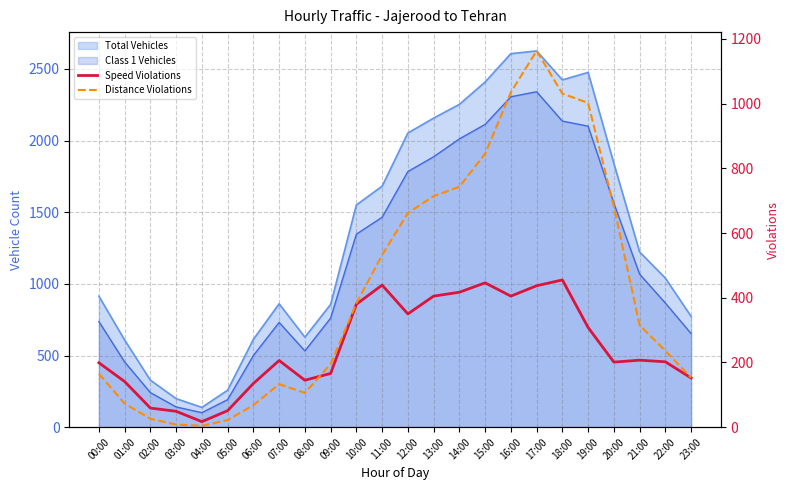

True or false: Speed Violations has a value of 152 at 23:00.

True